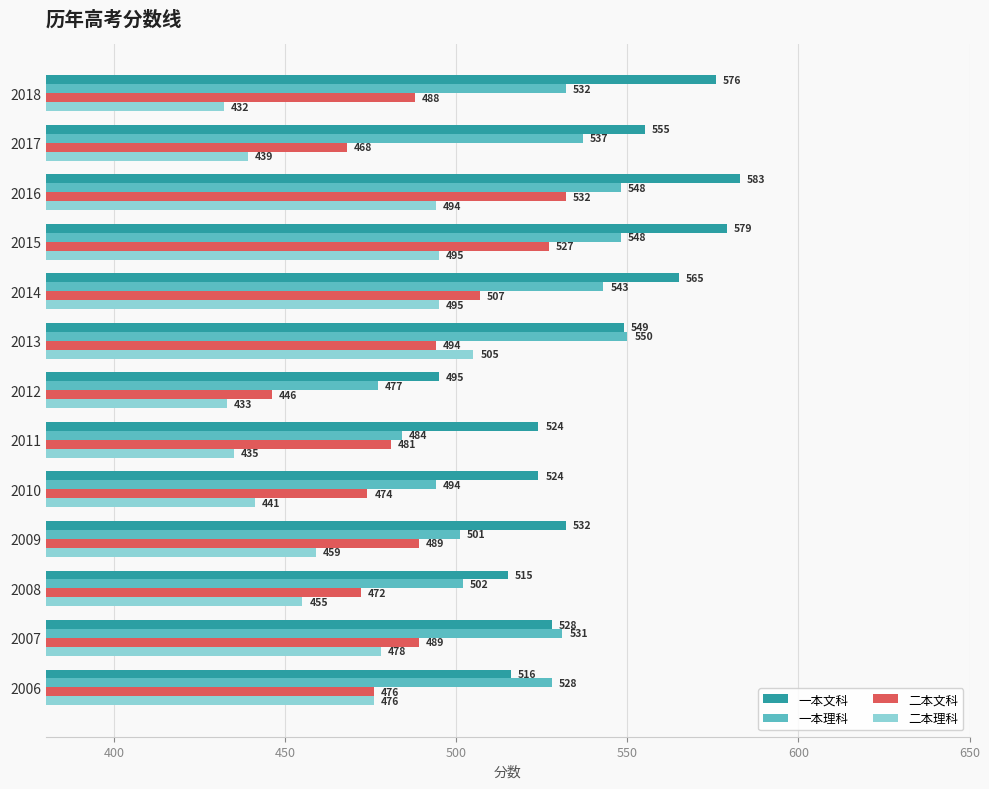

Rank the series at 2015 from highest to lowest value.

一本文科, 一本理科, 二本文科, 二本理科